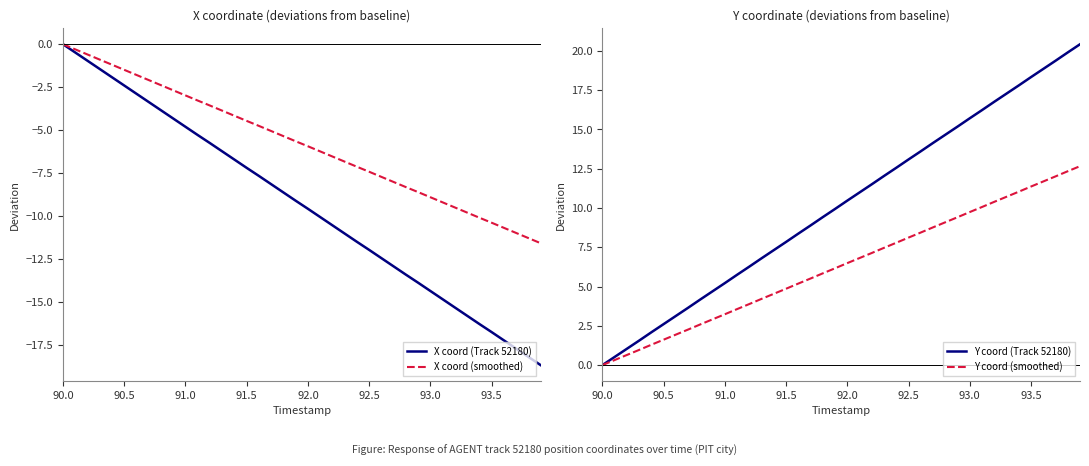

At how many categories does at least one series exceed 5?

30